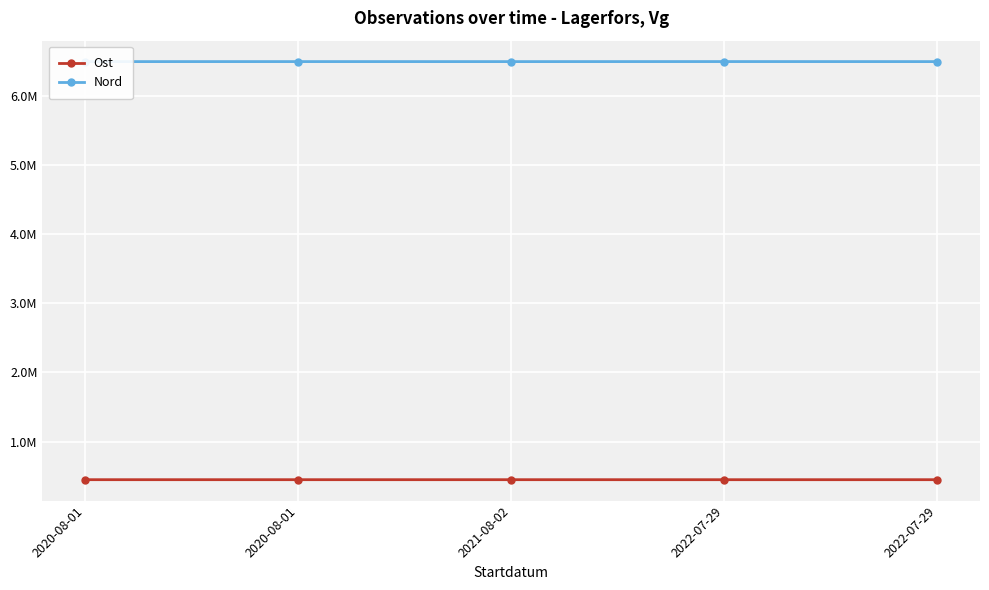

Does the chart display data point markers on the line(s)?

Yes